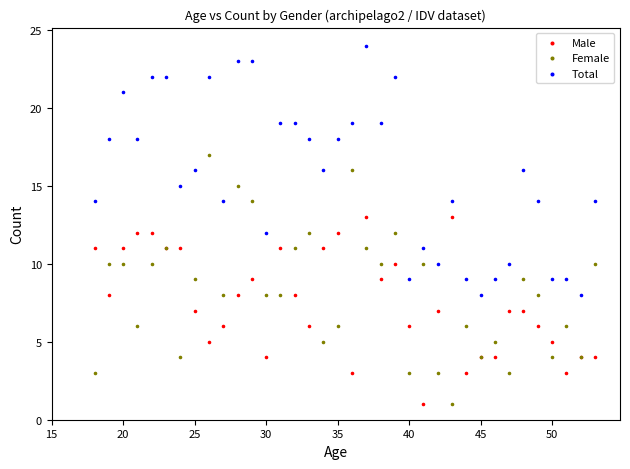

What is the X range (max minus min) for the scatter plot?

35